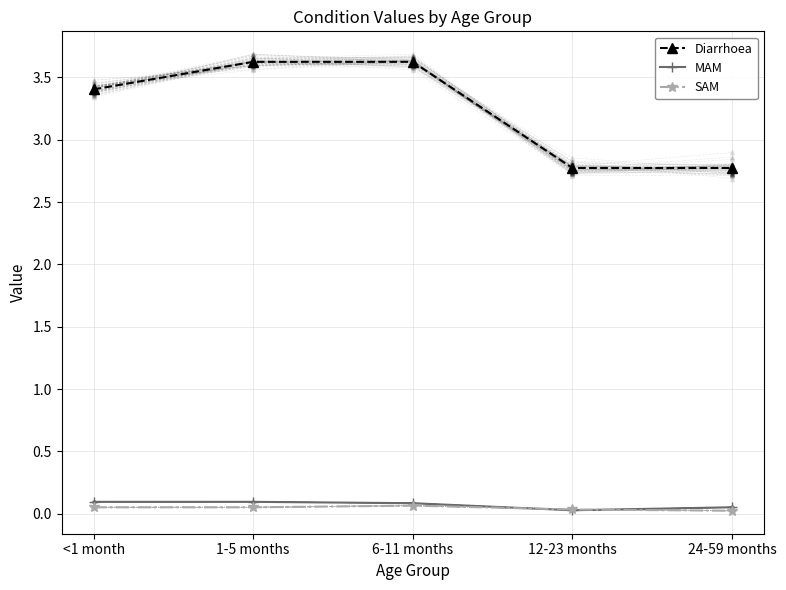

What is the average value of the MAM series?

0.1